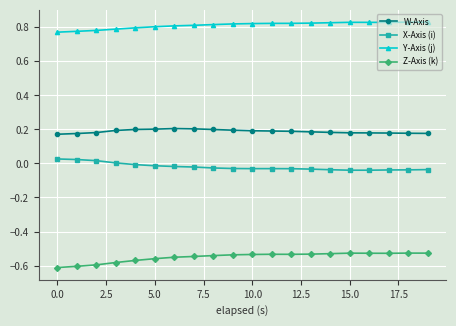

What are all the series names shown in the legend?

W-Axis, X-Axis (i), Y-Axis (j), Z-Axis (k)